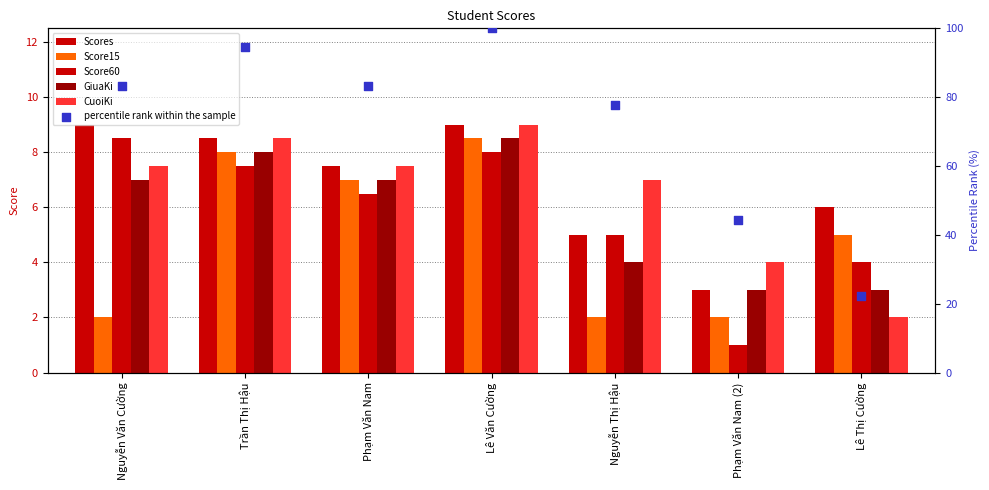

At which category is the sum across all series the highest?

Lê Văn Cường